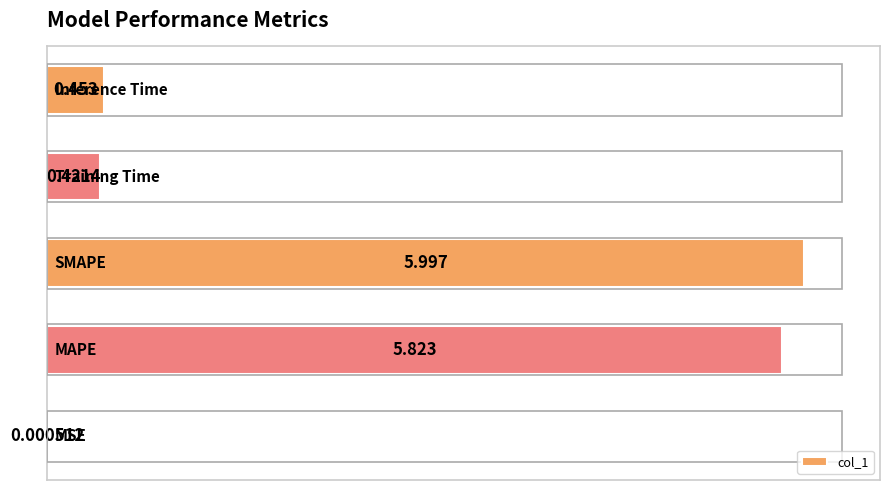

Rank the categories by value from highest to lowest.

2, 1, 4, 3, 0